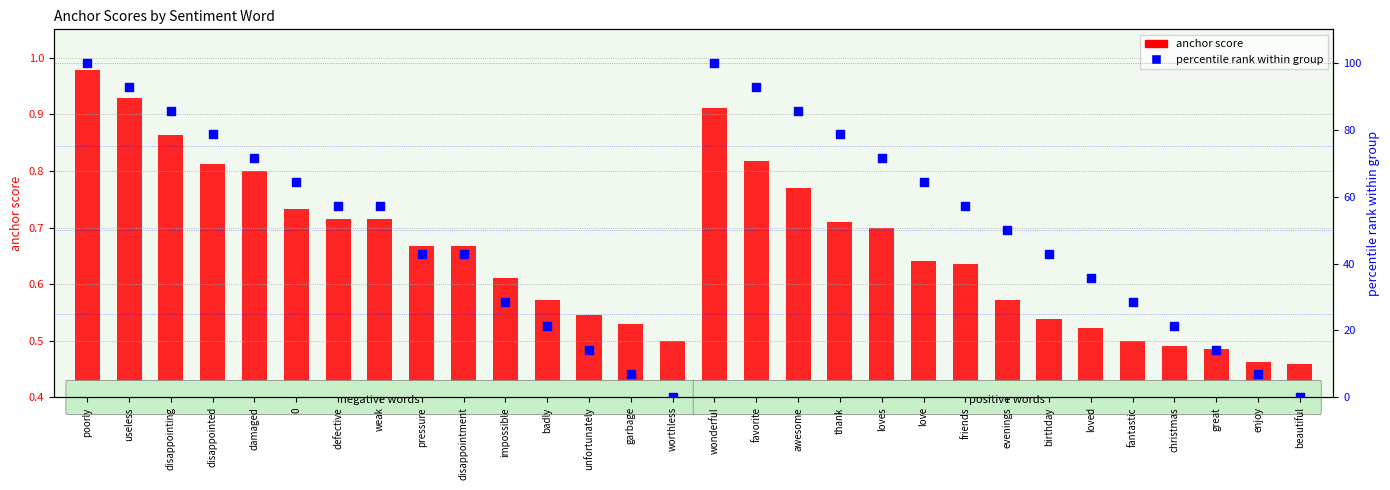

Which series has the largest total across all categories?

percentile rank within group